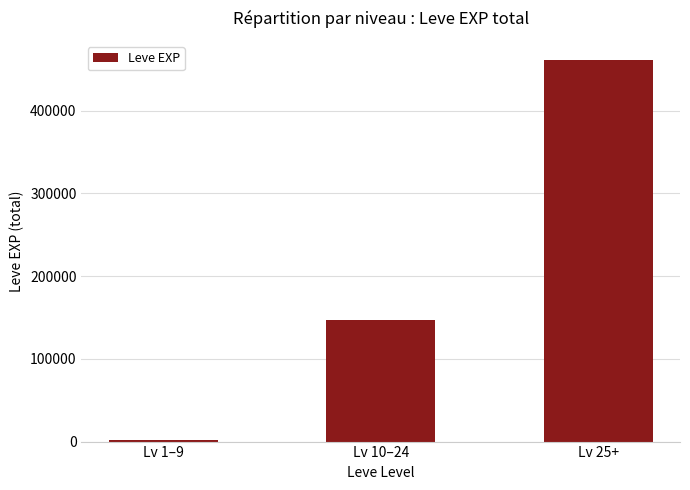

What position from the left is Lv 10–24?

2